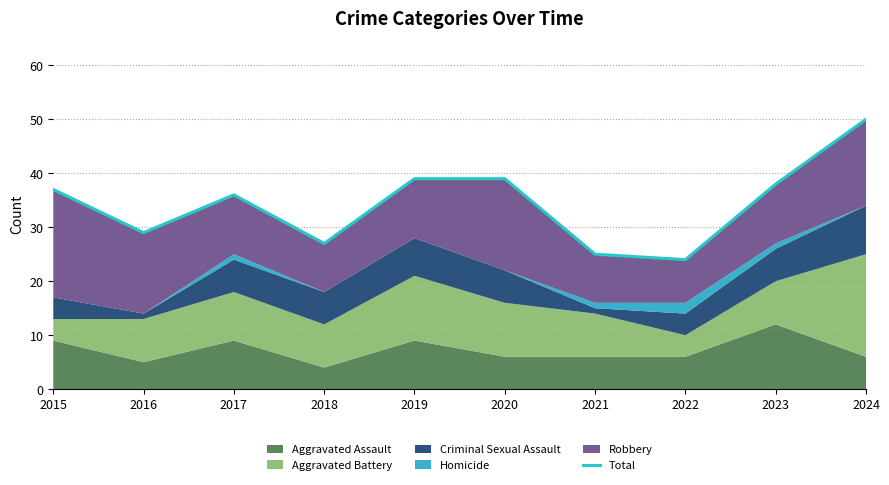

At which category does the data reach its first local peak?

2017